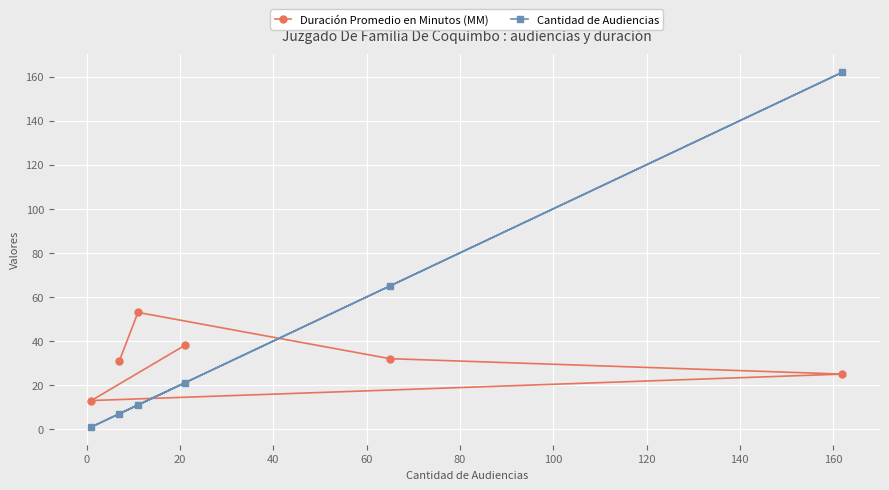

Reading right to left, transcribe all the data shown in this chart.

Duración Promedio en Minutos (MM): 38	13	25	32	53	31
Cantidad de Audiencias: 21	1	162	65	11	7